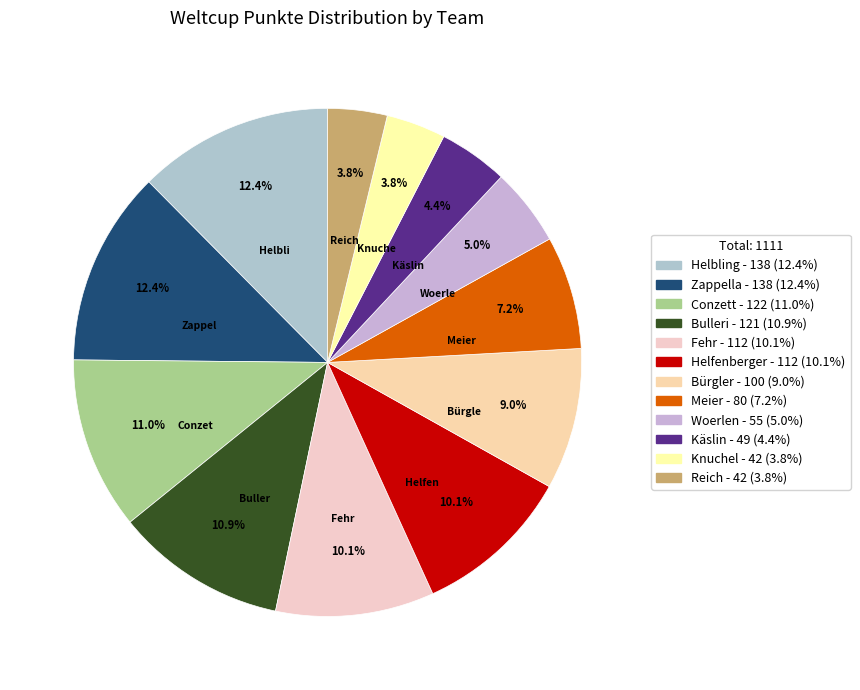

What is the total percentage of Woerlen and Bürgler?

14.0%